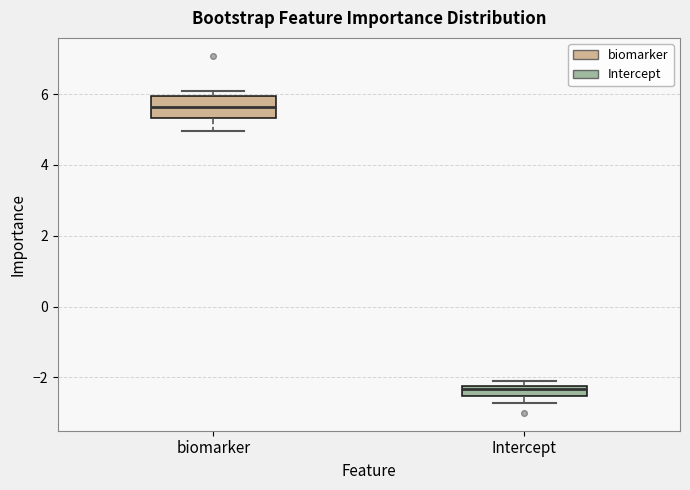

Comparing the boxes themselves (not the whiskers), which one is the tallest?

biomarker